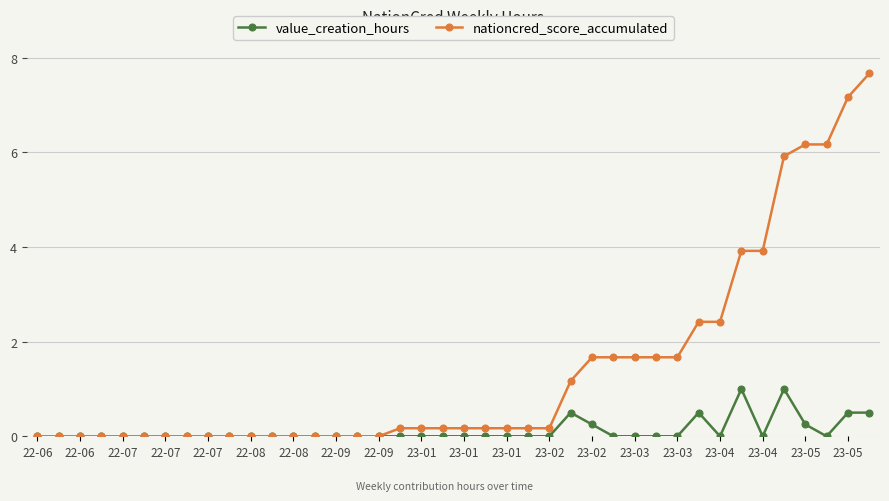

Which series has the largest total across all categories?

nationcred_score_accumulated